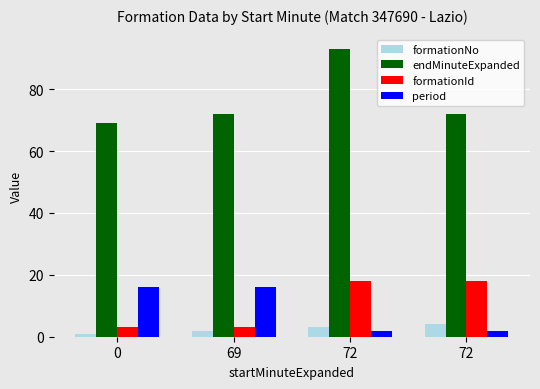

Reading left to right, transcribe all the data shown in this chart.

formationNo: 1	2	3	4
endMinuteExpanded: 69	72	93	72
formationId: 3	3	18	18
period: 16	16	2	2